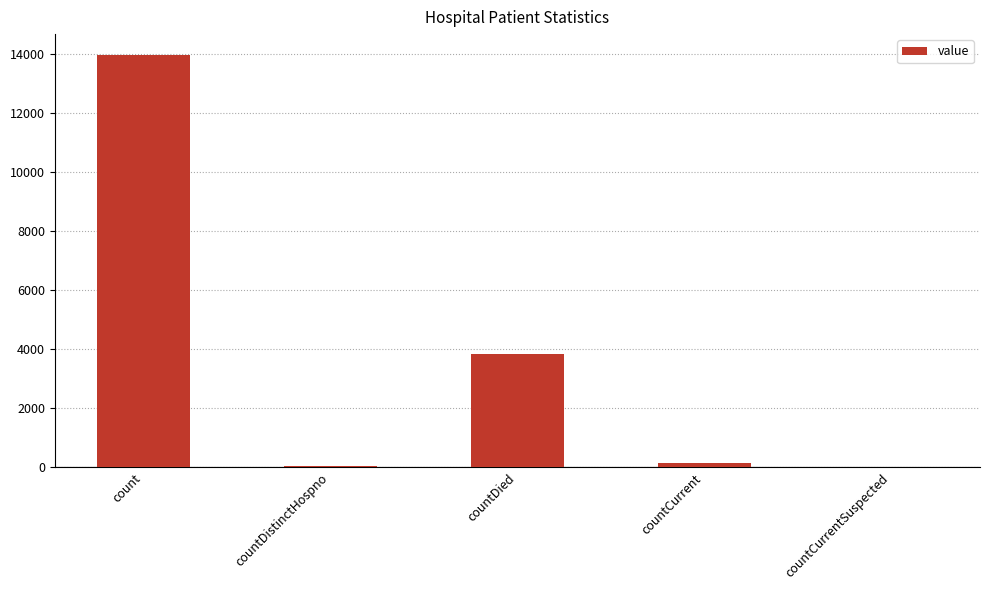

Reading right to left, extract all data points from this chart.

0	132	3834	62	13985